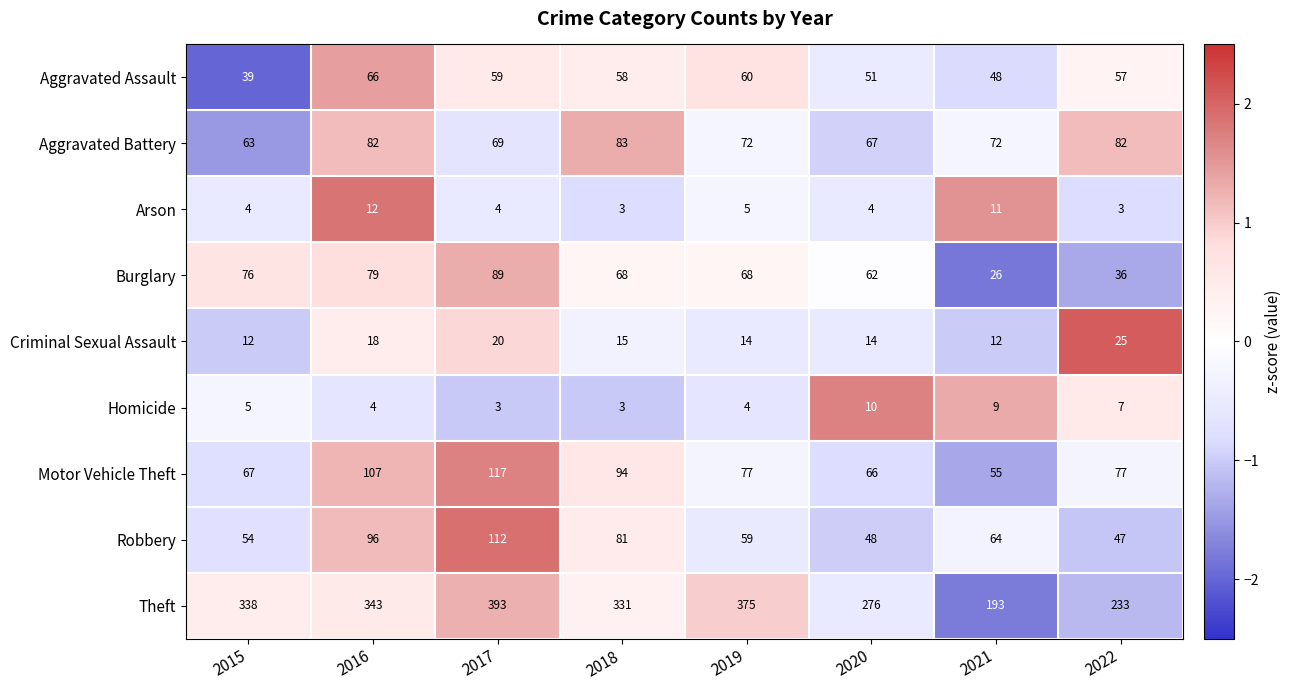

Rank the series by their maximum value, from highest to lowest.

Theft, Motor Vehicle Theft, Robbery, Burglary, Aggravated Battery, Aggravated Assault, Criminal Sexual Assault, Arson, Homicide